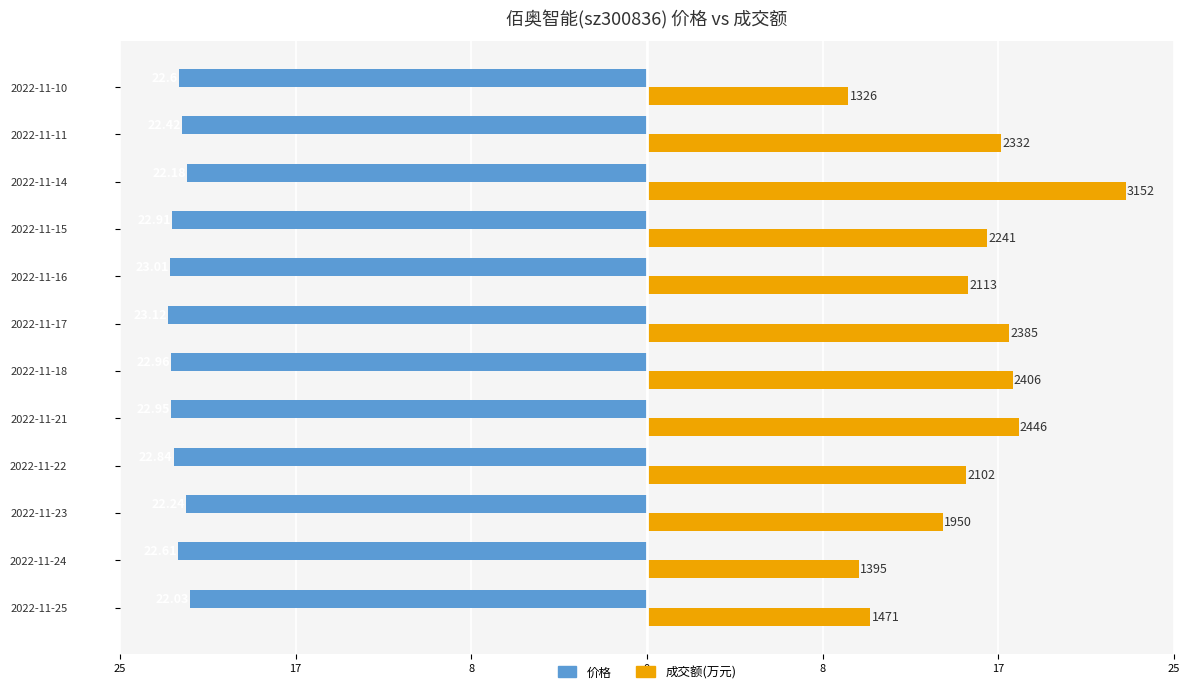

Which series has the largest total across all categories?

成交额(万元)